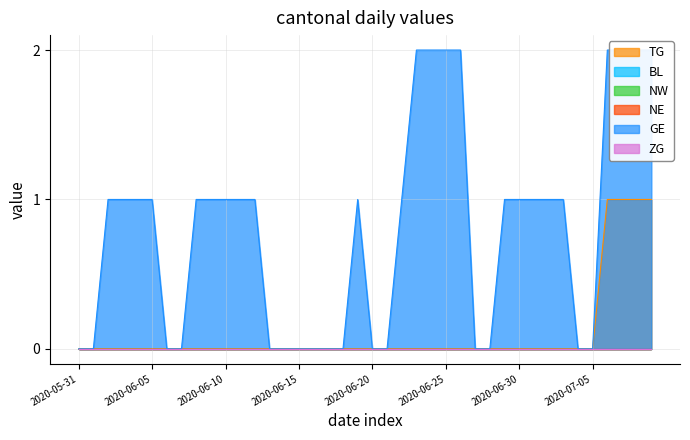

What is the spread (max minus min) of values at 2020-07-03?

1